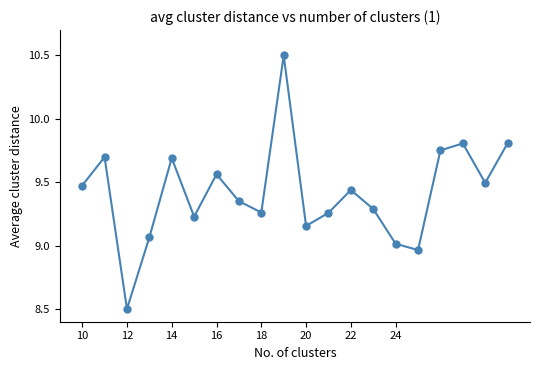

What is the difference between the maximum and minimum values?

2.0